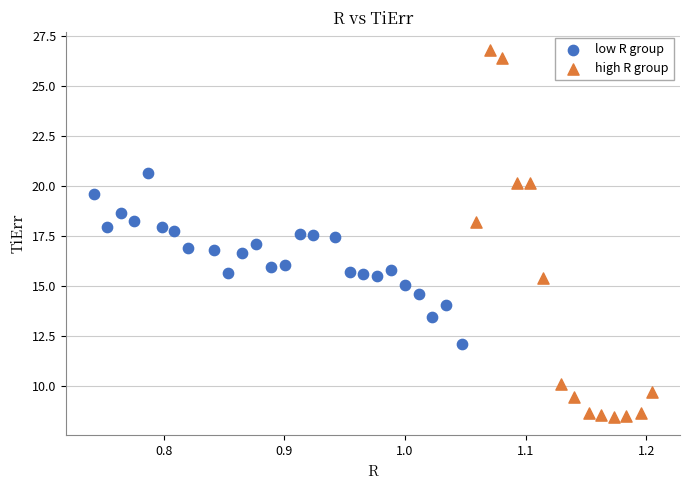

Which series reaches the minimum Y coordinate?

high R group